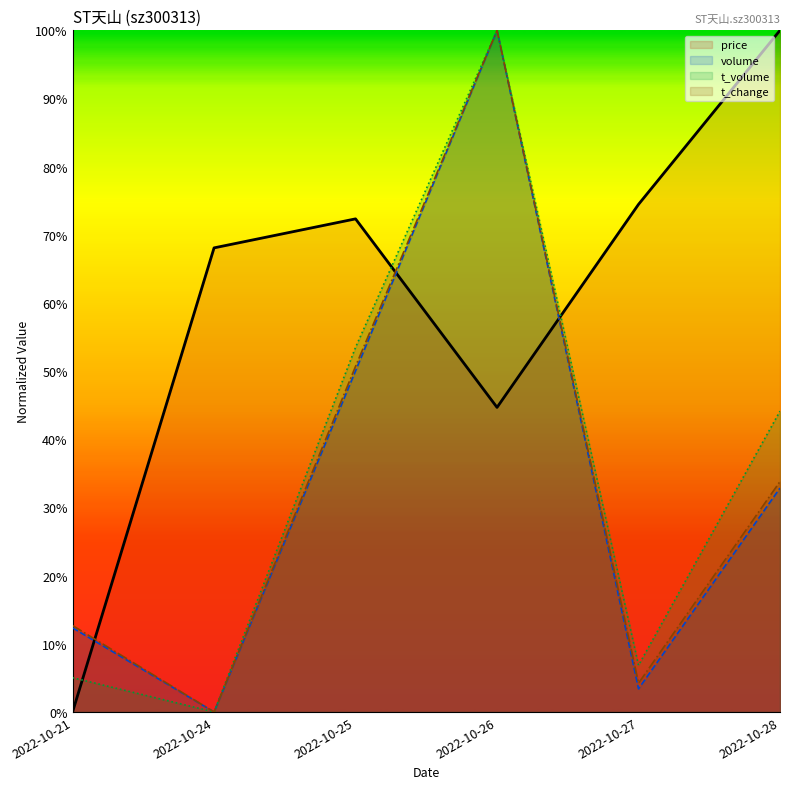

Which category has the lowest value in the volume series?

2022-10-24